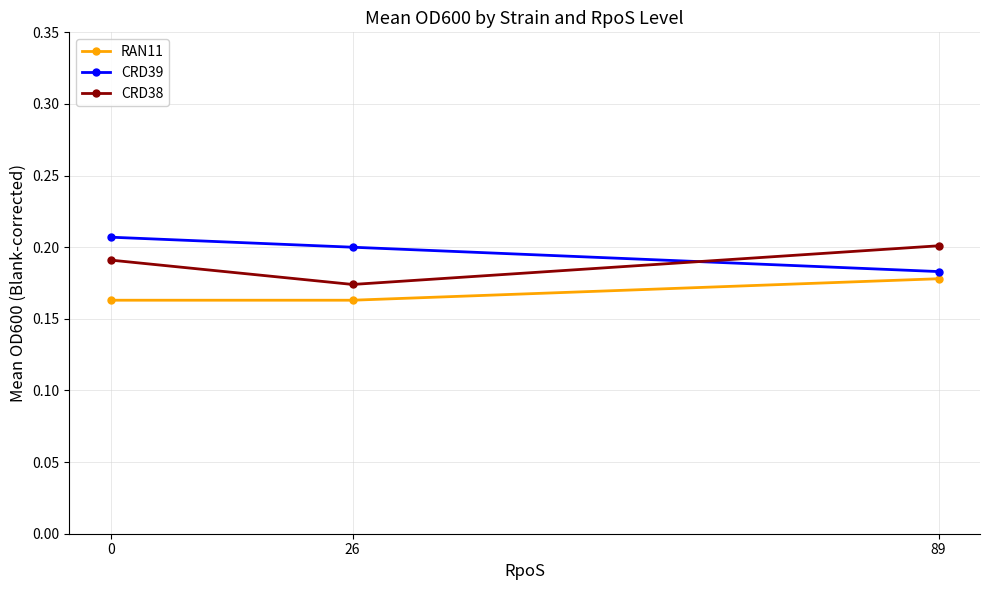

At how many categories does at least one series exceed 0?

3